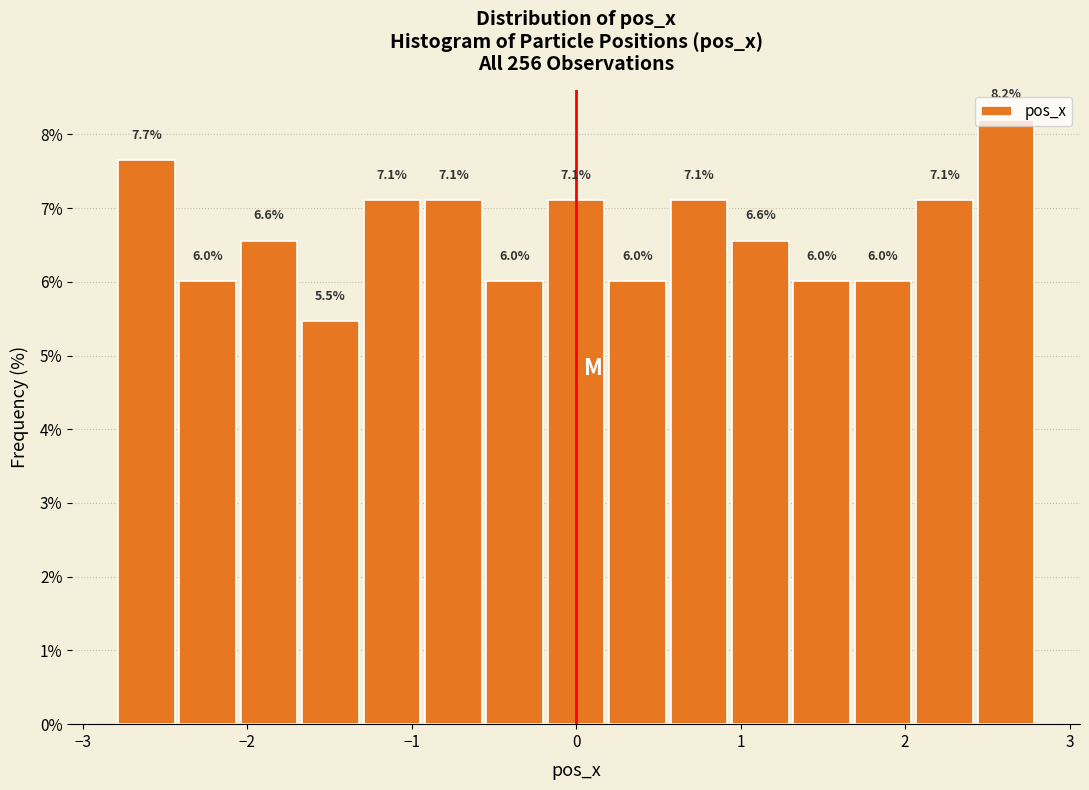

Around what value on the x-axis is the tallest bar? Give the approximate position of its centre, as read against the axis.

2.6